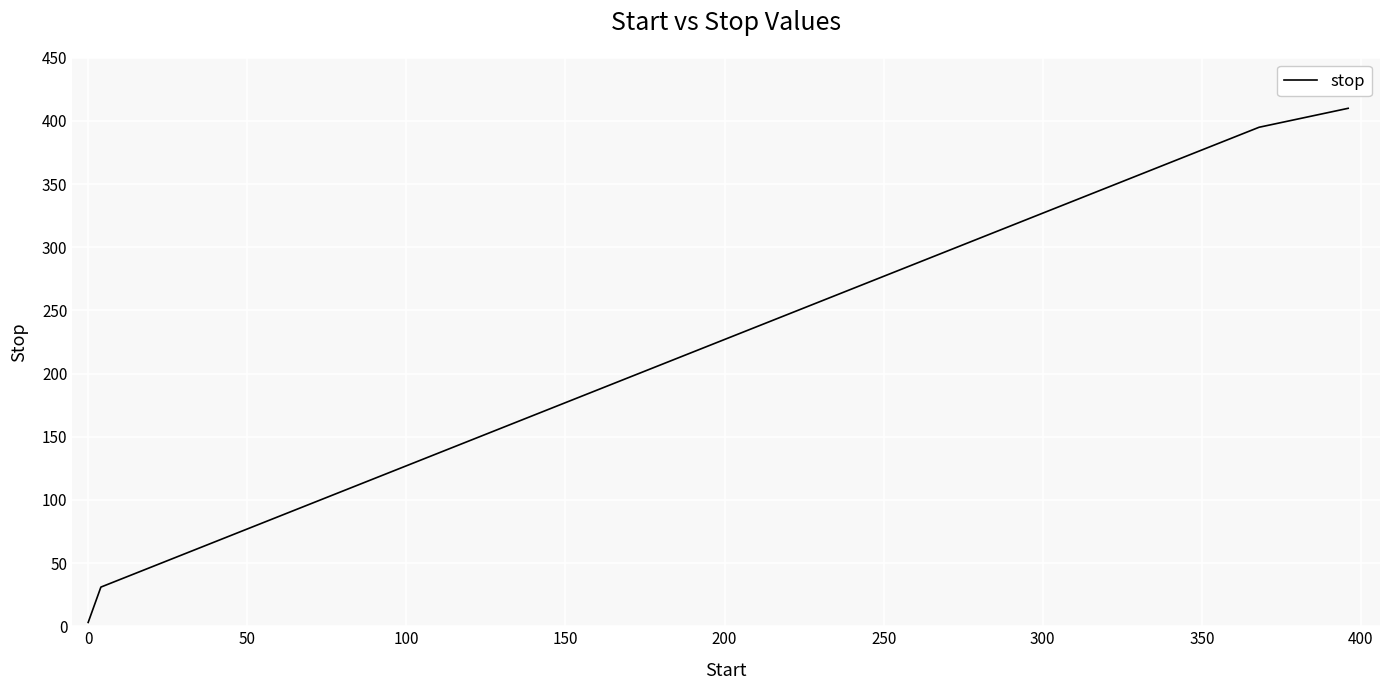

Is this an area chart (filled region under the line)?

No